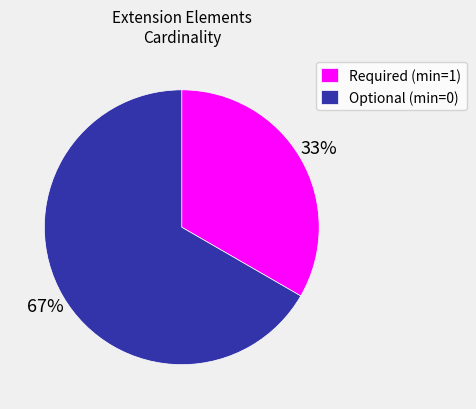

Do Required (min=1) and Optional (min=0) together represent more than half of the pie?

Yes